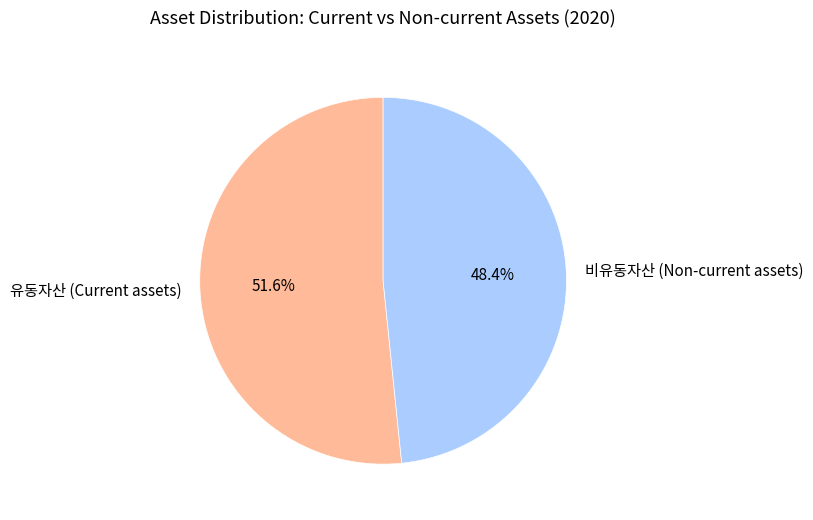

Which has a higher value, 유동자산 (Current assets) or 비유동자산 (Non-current assets)?

유동자산 (Current assets)